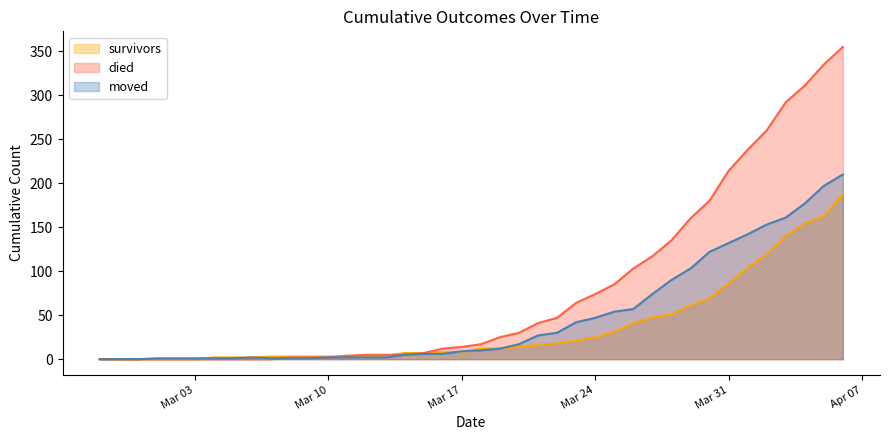

True or false: moved has more than 1 points higher than both neighbors.

False